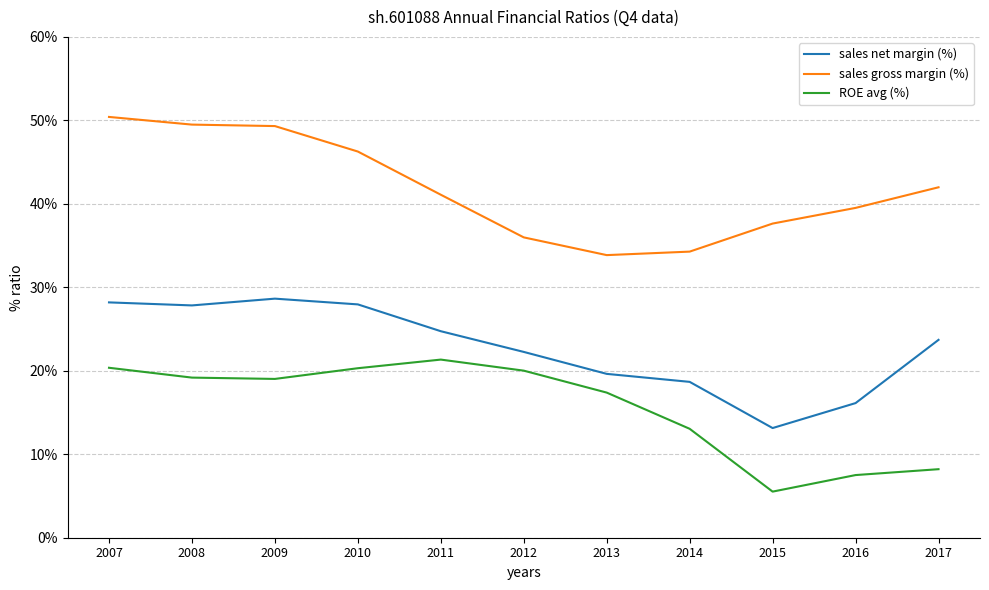

What is the approximate value of sales gross margin (%) at 2009?

0.5